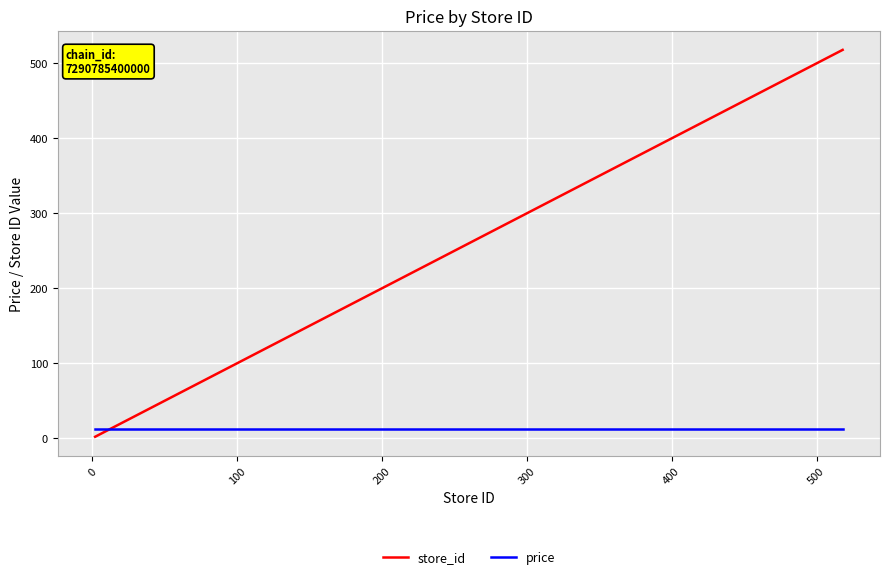

What is the highest value of the store_id series?

518.0